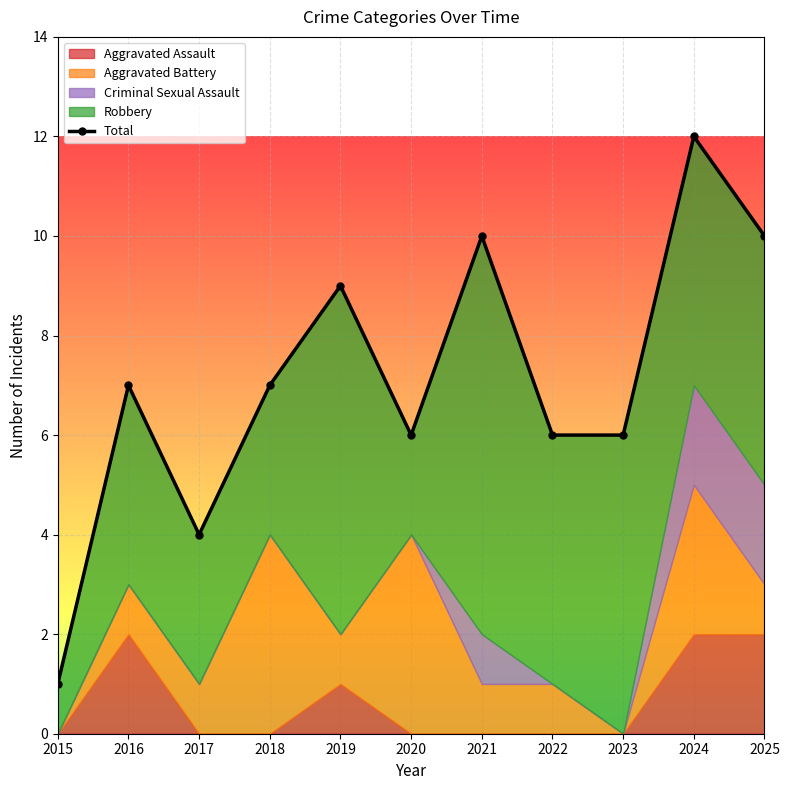

How many data points are above 7?

4